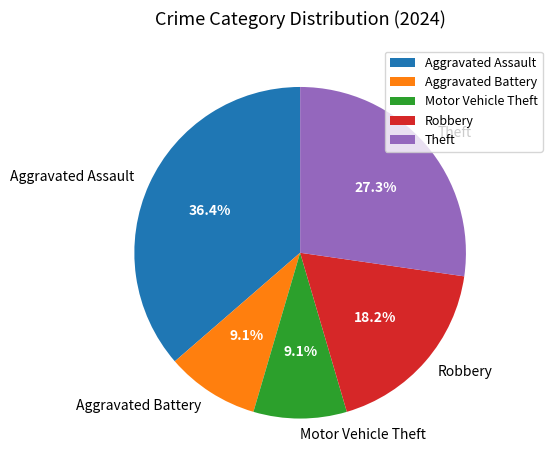

What is the ratio of the value at Robbery to the value at Aggravated Battery?

2.0